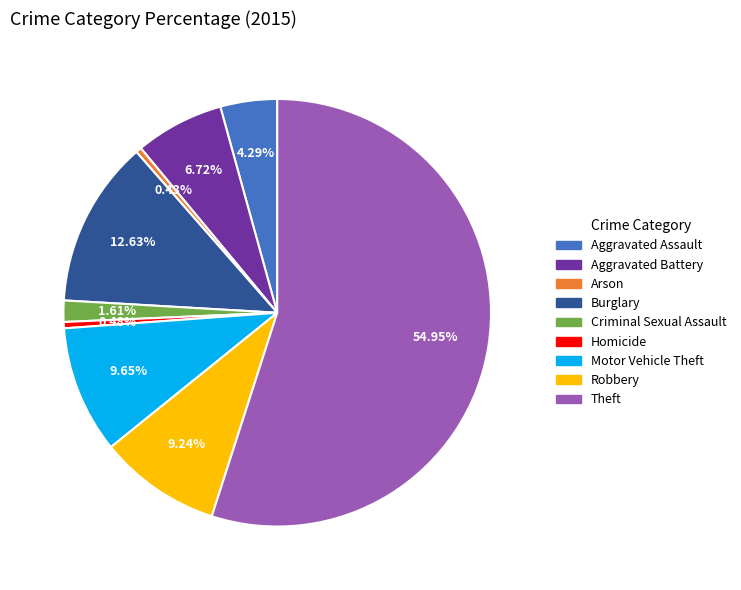

Which slice is the largest?

Theft